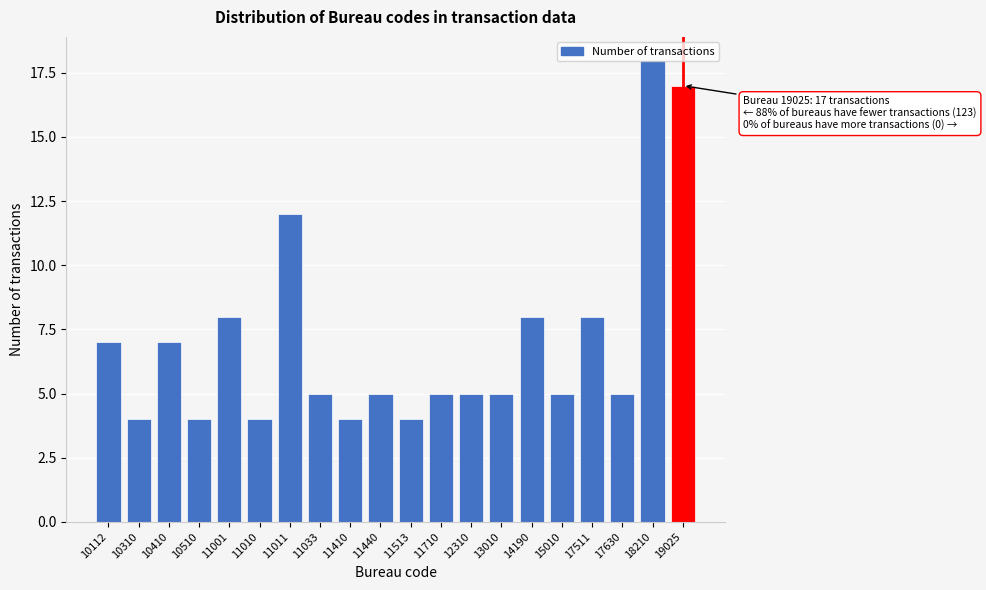

What is the smallest value displayed?

4